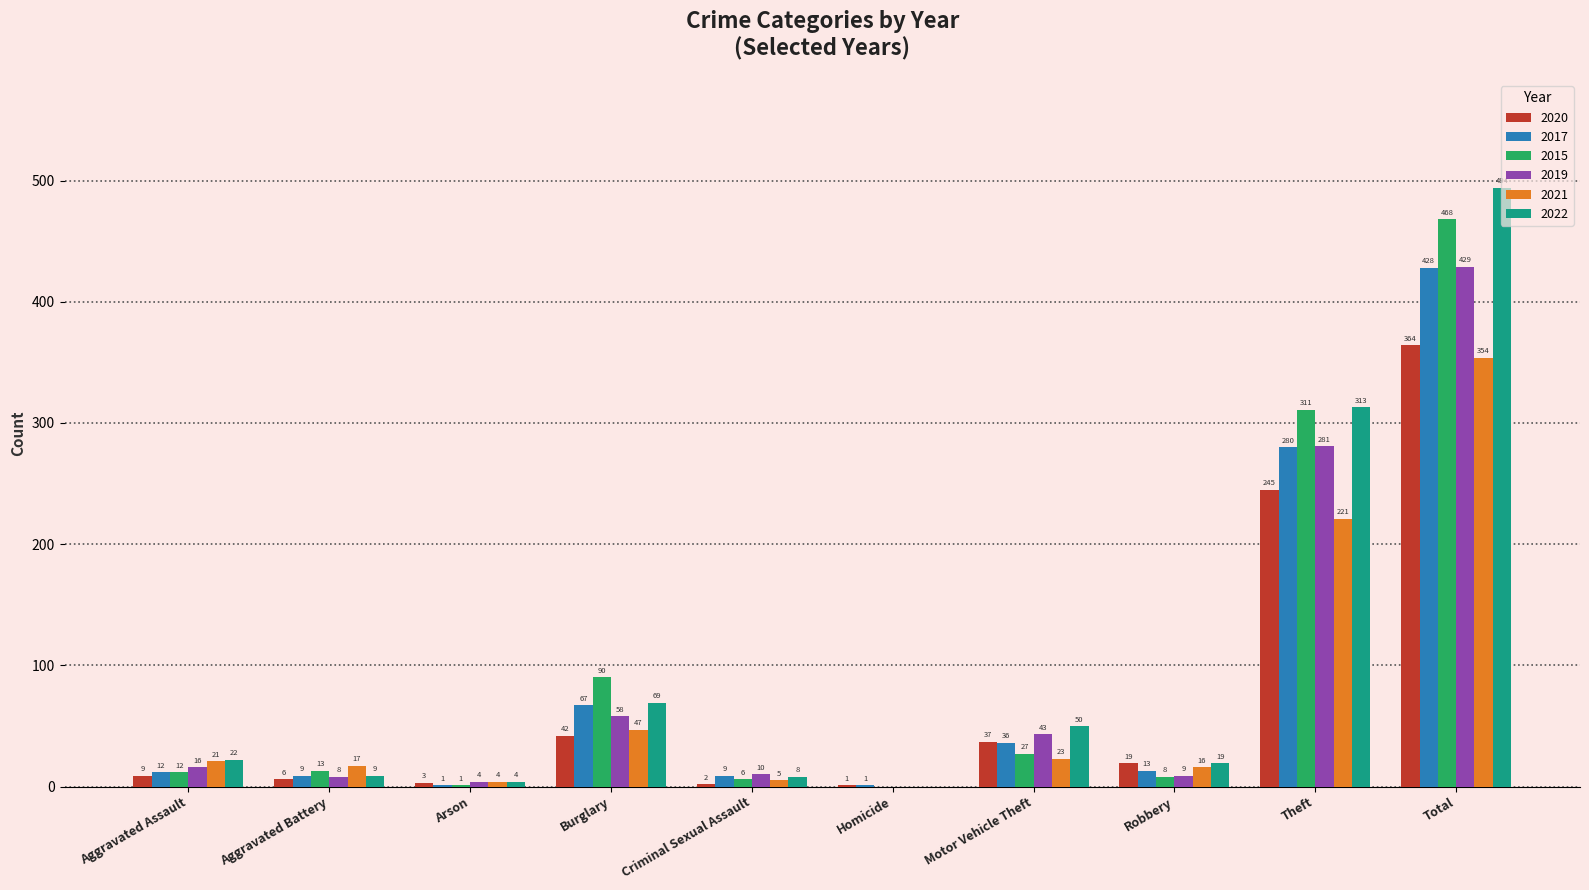

Is it true that 2017 equals 9 at Aggravated Battery?

True